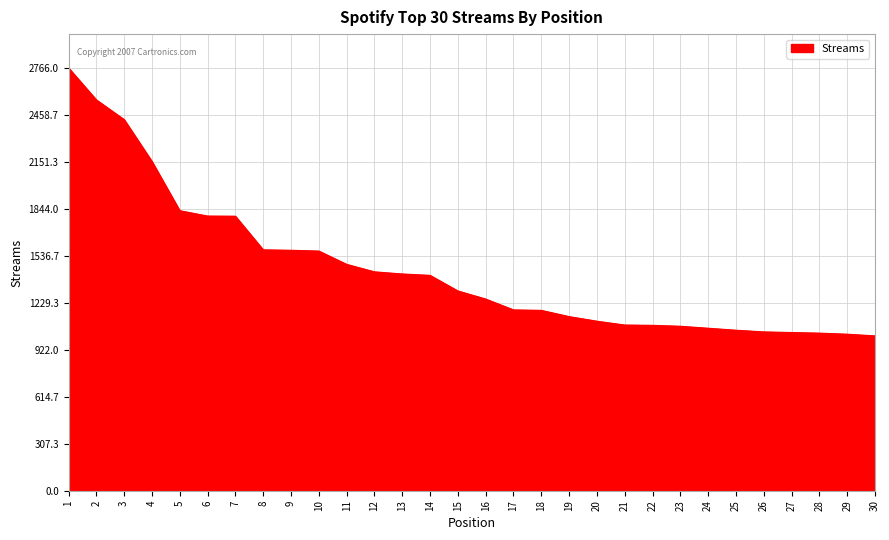

At which label does the data first exceed 1307?

1